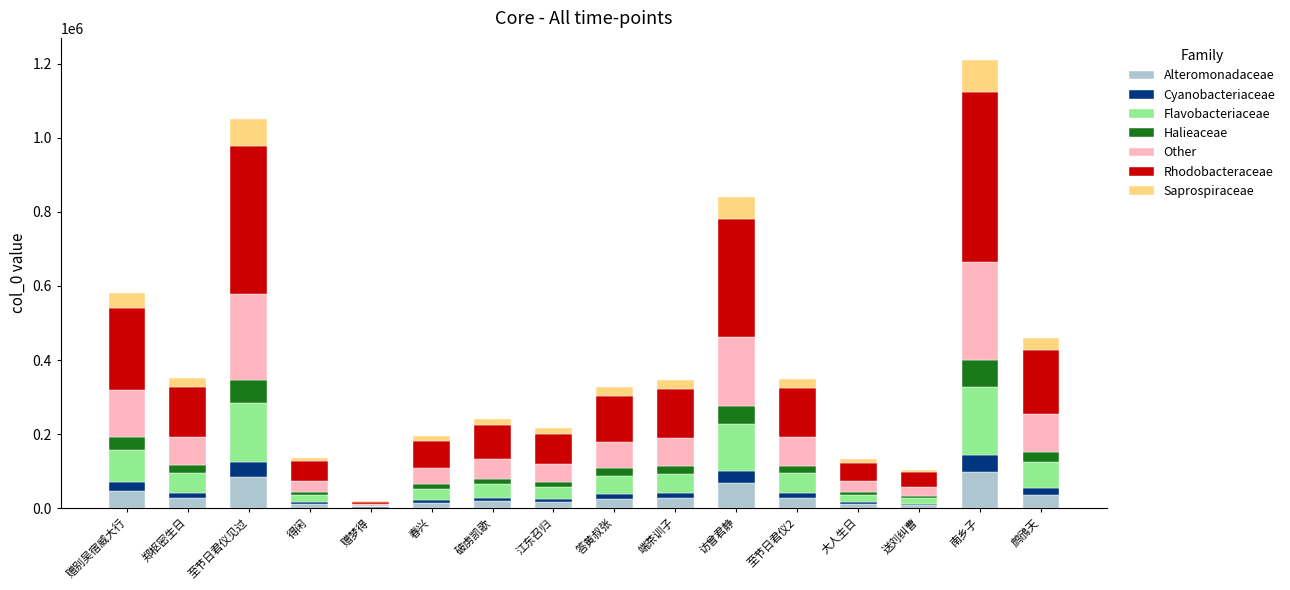

What is the highest value of the Alteromonadaceae series?

96725.5